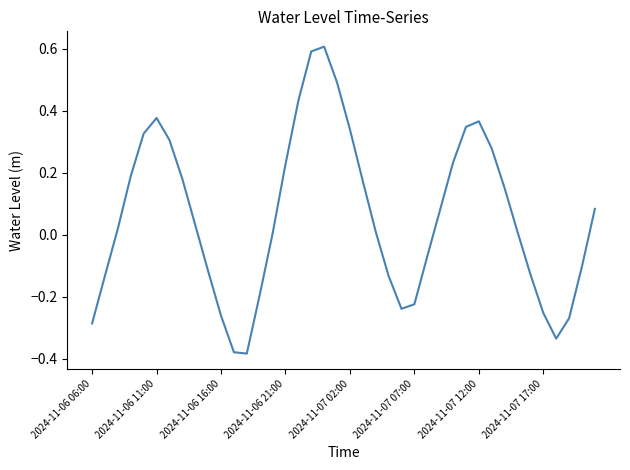

What is the greatest value displayed?

0.6